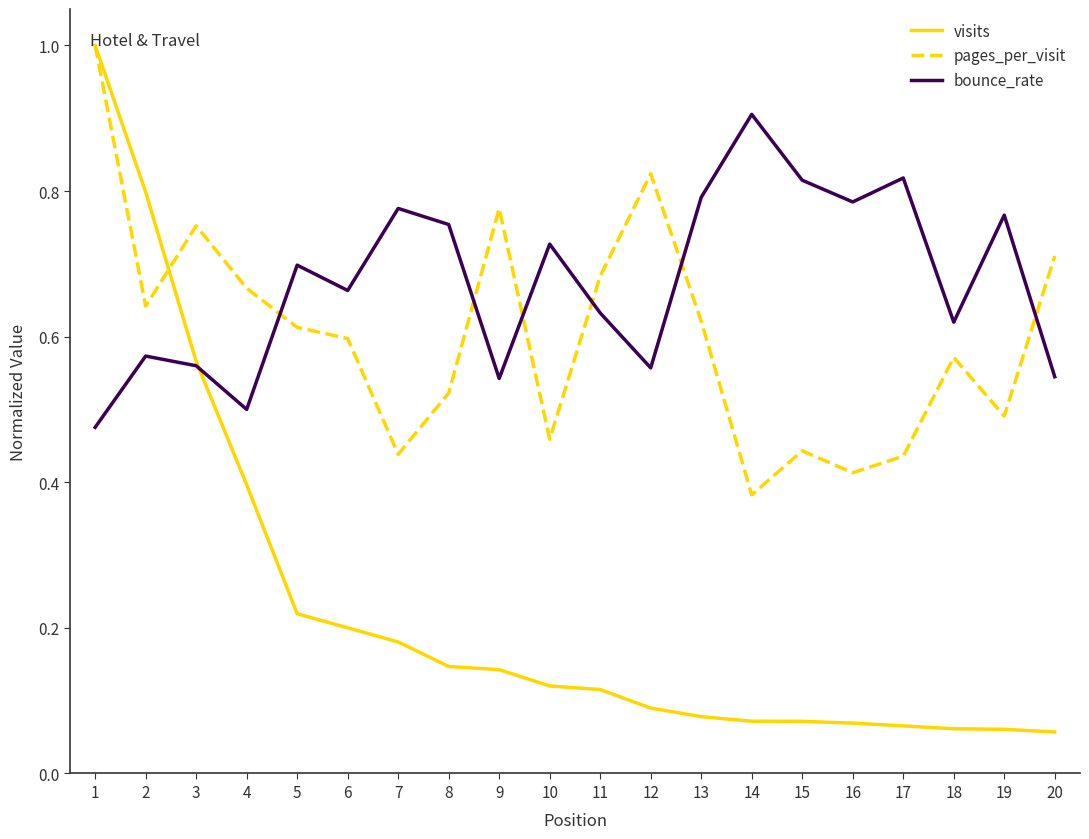

Rank the series by their average value, from highest to lowest.

bounce_rate, pages_per_visit, visits